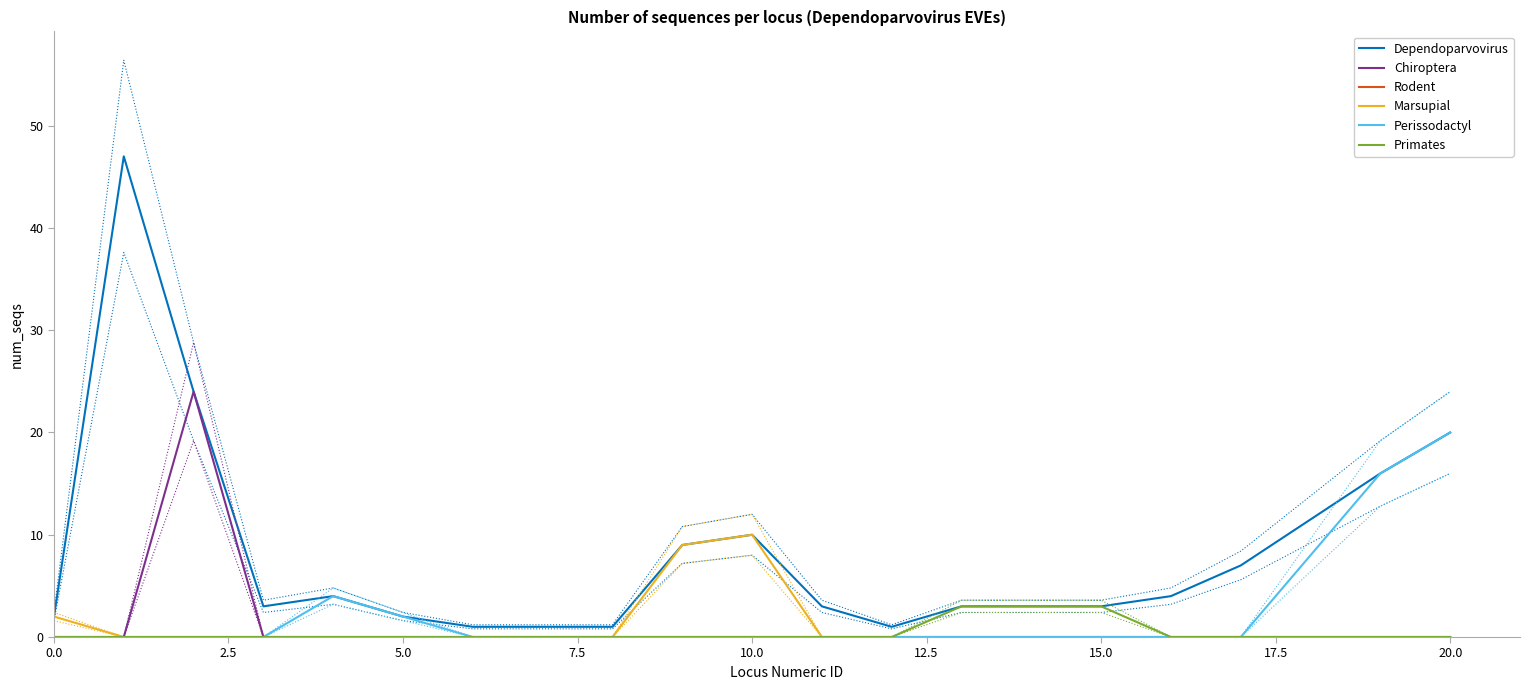

Does the chart have visible grid lines?

No